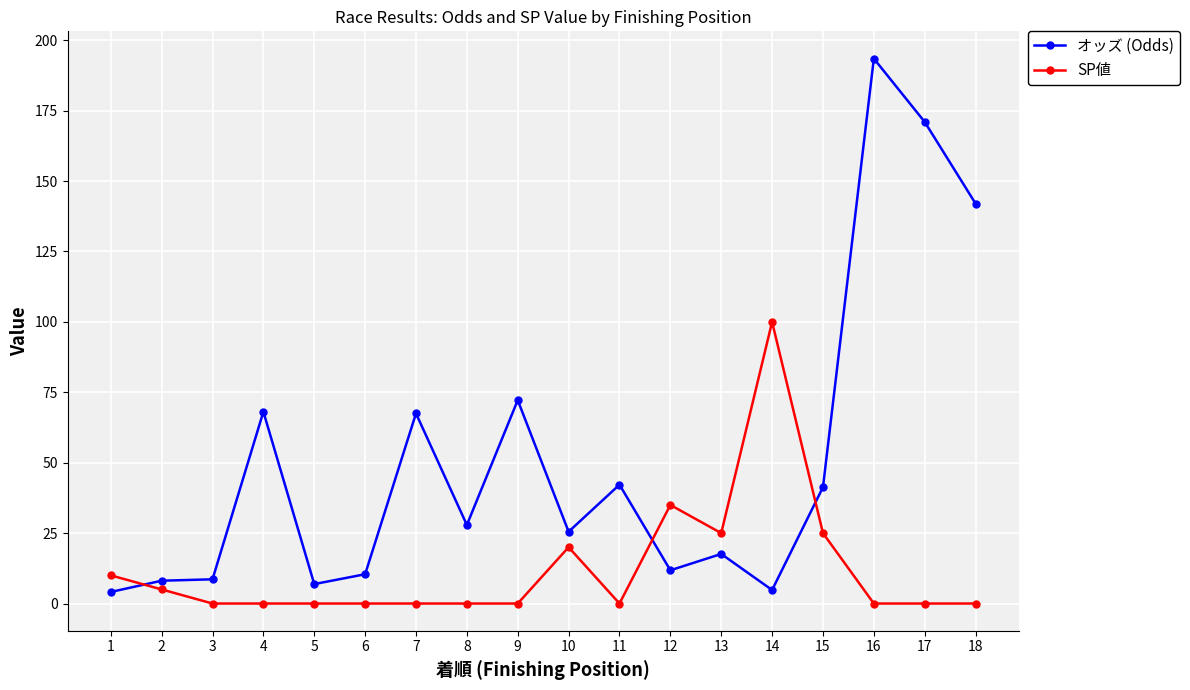

What are all the series names shown in the legend?

オッズ (Odds), SP値